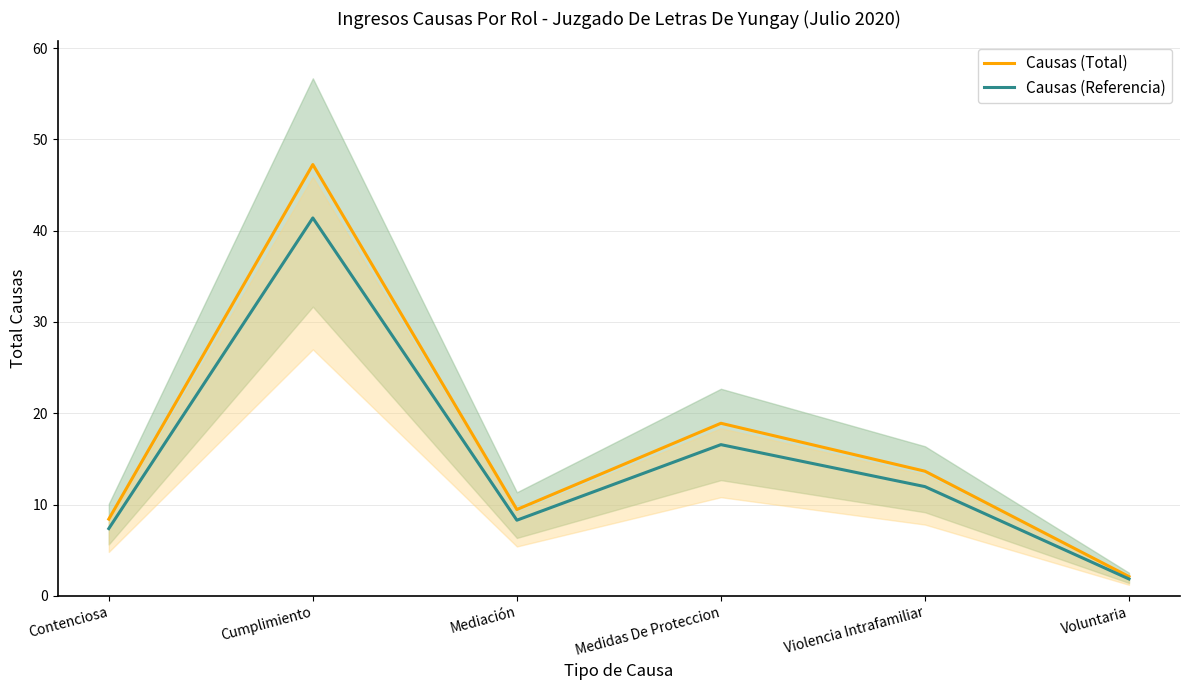

True or false: Causas (Total) and Causas (Referencia) cross at least once.

False